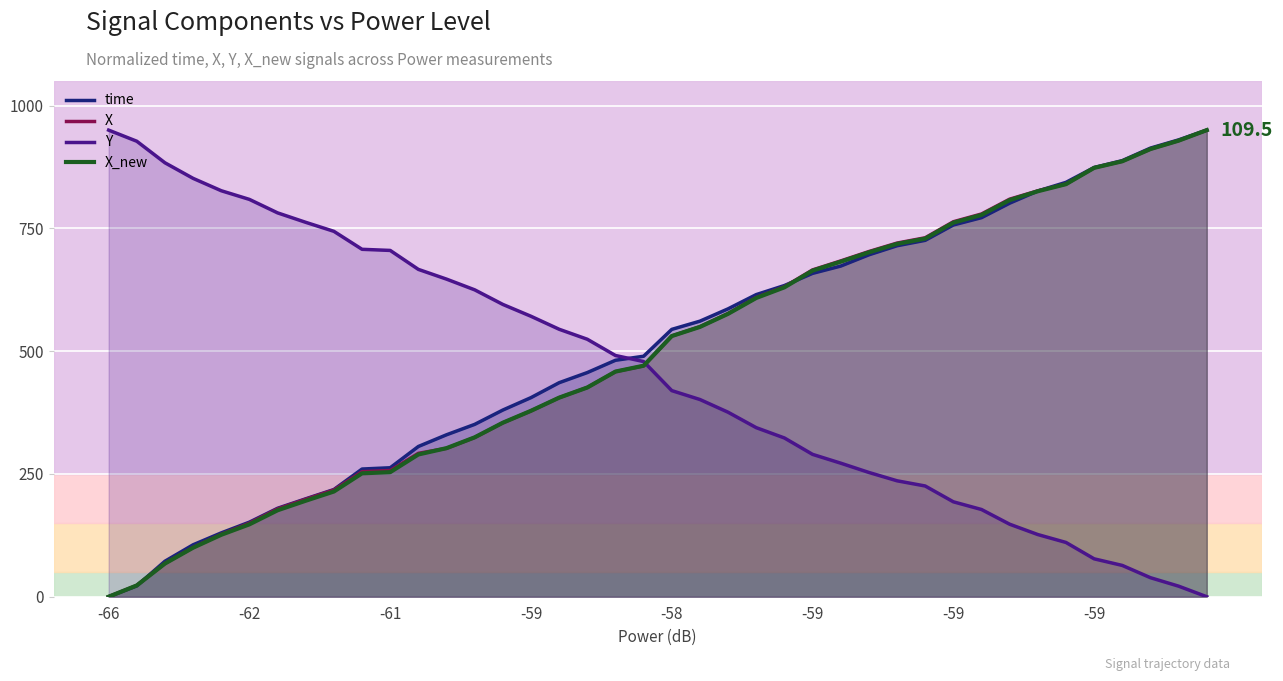

Reading right to left, transcribe all the data shown in this chart.

time: 950.0	930.1	913.4	887.9	873.9	843.7	826.1	801.3	771.8	756.9	725.6	714.6	696.1	673.2	658.4	633.6	615.1	586.1	561.0	544.3	489.6	481.4	456.4	435.7	405.4	380.1	350.9	329.7	305.9	262.6	260.0	218.2	199.3	180.0	151.8	130.0	105.7	72.3	22.1	0.0
X: 950.0	928.6	911.5	886.7	873.3	840.2	826.4	809.4	779.3	763.4	730.8	720.0	702.8	683.7	665.4	631.1	609.3	576.6	549.7	530.9	470.0	458.2	426.0	405.2	378.3	354.0	324.2	302.1	292.0	257.0	254.6	217.4	198.4	178.9	149.8	127.2	100.4	67.9	23.1	0.0
Y: 0.0	21.5	38.7	63.7	77.2	110.5	126.6	147.6	177.6	193.3	225.4	236.0	253.0	271.9	289.8	323.2	344.2	375.6	401.5	419.6	478.8	491.1	524.2	544.5	571.0	595.1	624.8	646.6	666.5	705.0	707.3	743.9	762.3	781.5	808.9	826.6	851.8	883.5	927.4	950.0
X_new: 950.0	928.6	911.5	886.6	873.2	840.0	825.5	807.5	777.4	761.6	729.1	718.3	701.1	682.1	663.9	629.9	608.3	576.0	549.4	530.7	470.4	458.4	426.0	405.3	378.6	354.3	324.5	302.5	289.6	253.6	251.3	214.2	195.5	176.0	147.4	126.1	99.8	67.6	23.0	0.0